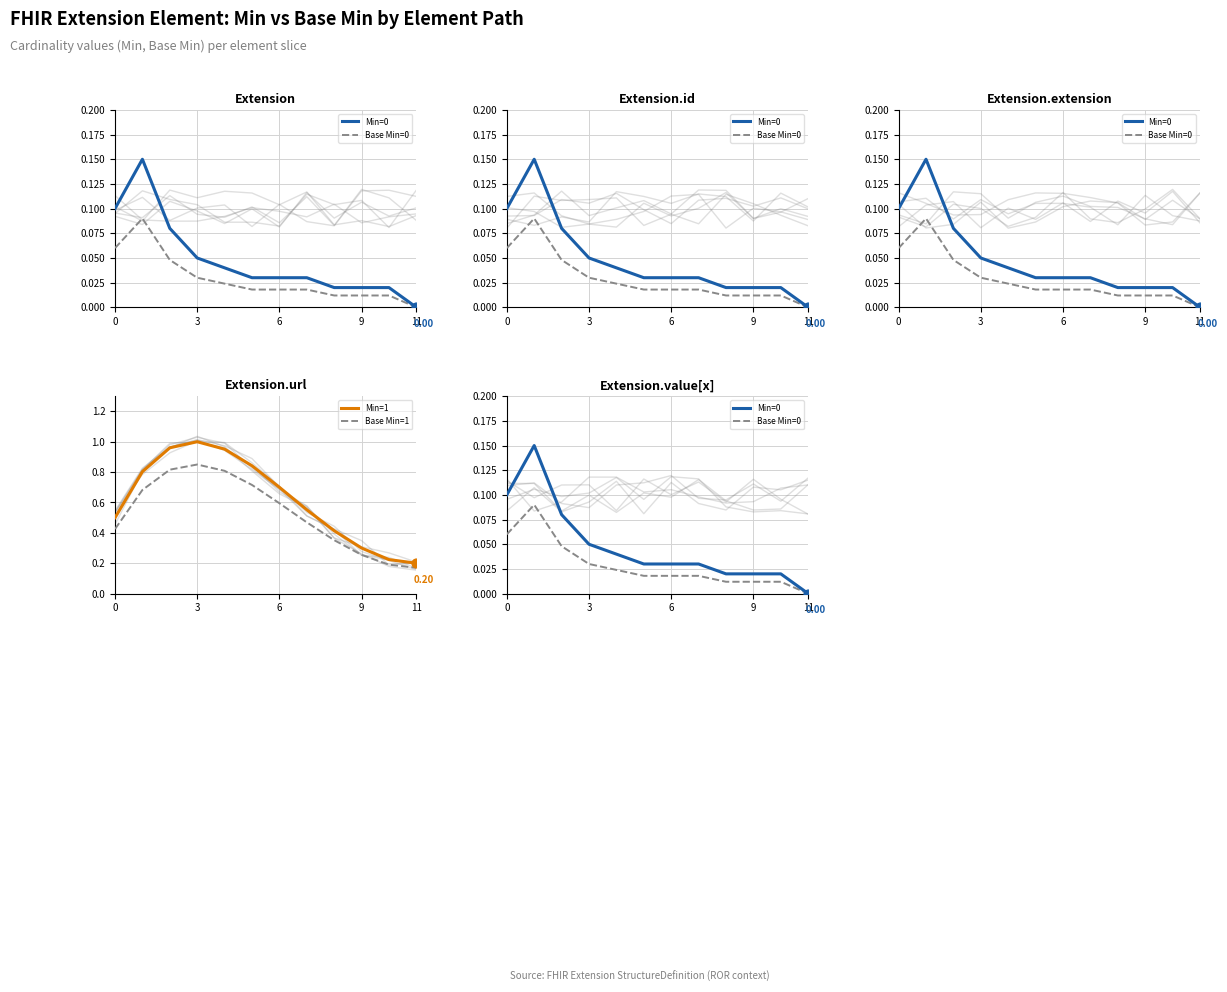

Which series contains the lowest Y value?

Min=0